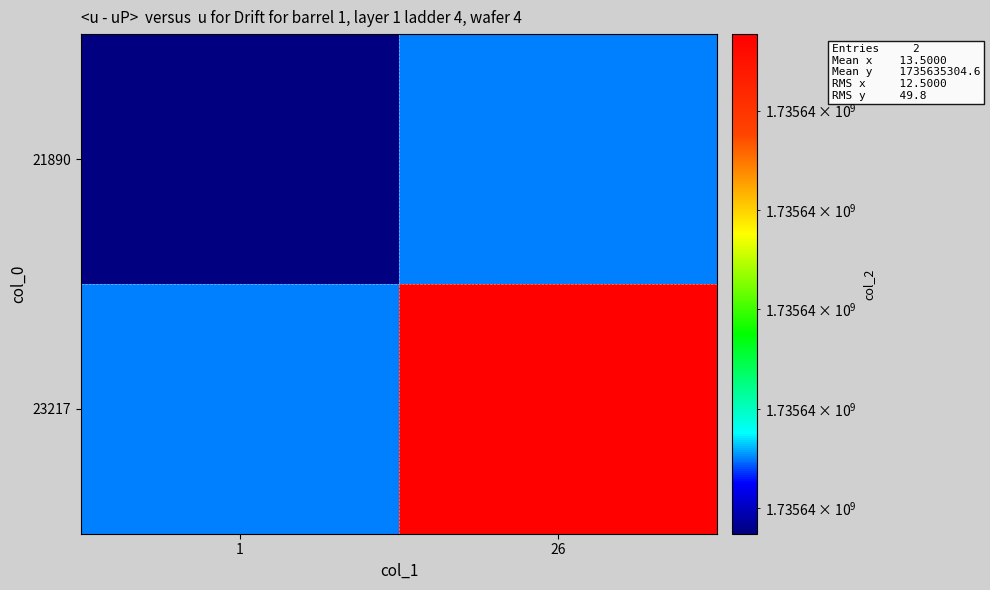

Rank the series by their average value, from lowest to highest.

21890, 23217